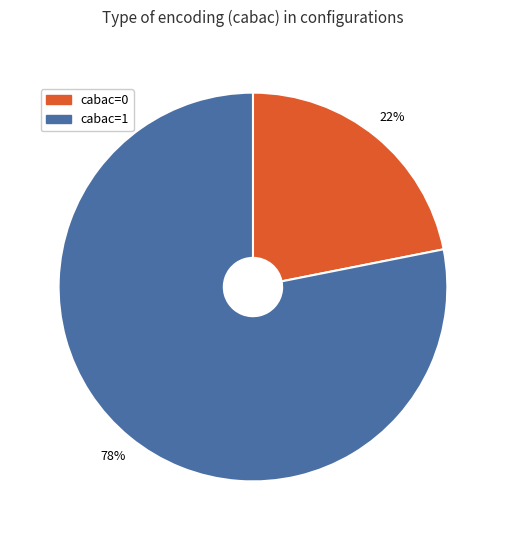

Rank the categories by value from lowest to highest.

cabac=0, cabac=1